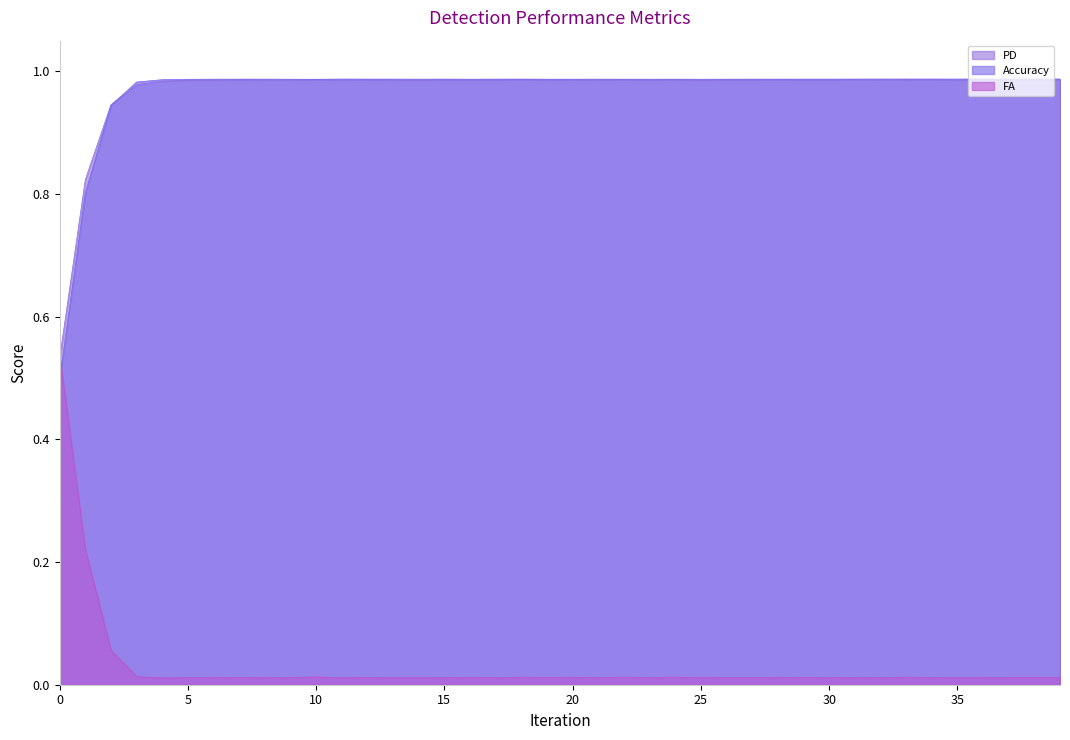

Which has a higher value, 23.0 or 8.0?

23.0